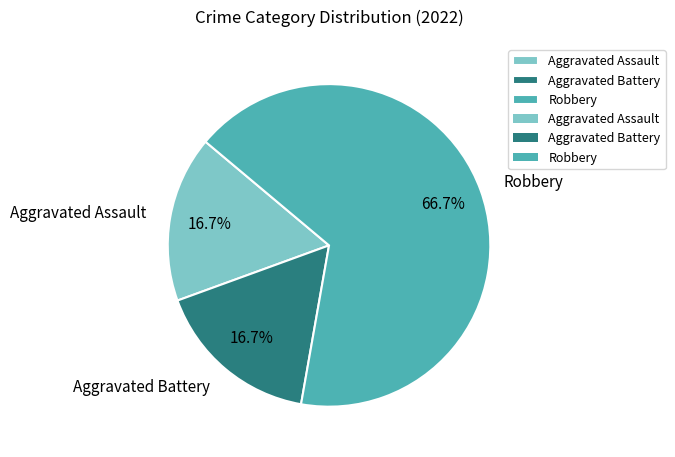

What percentage is the Aggravated Assault slice, to the nearest percent?

17%